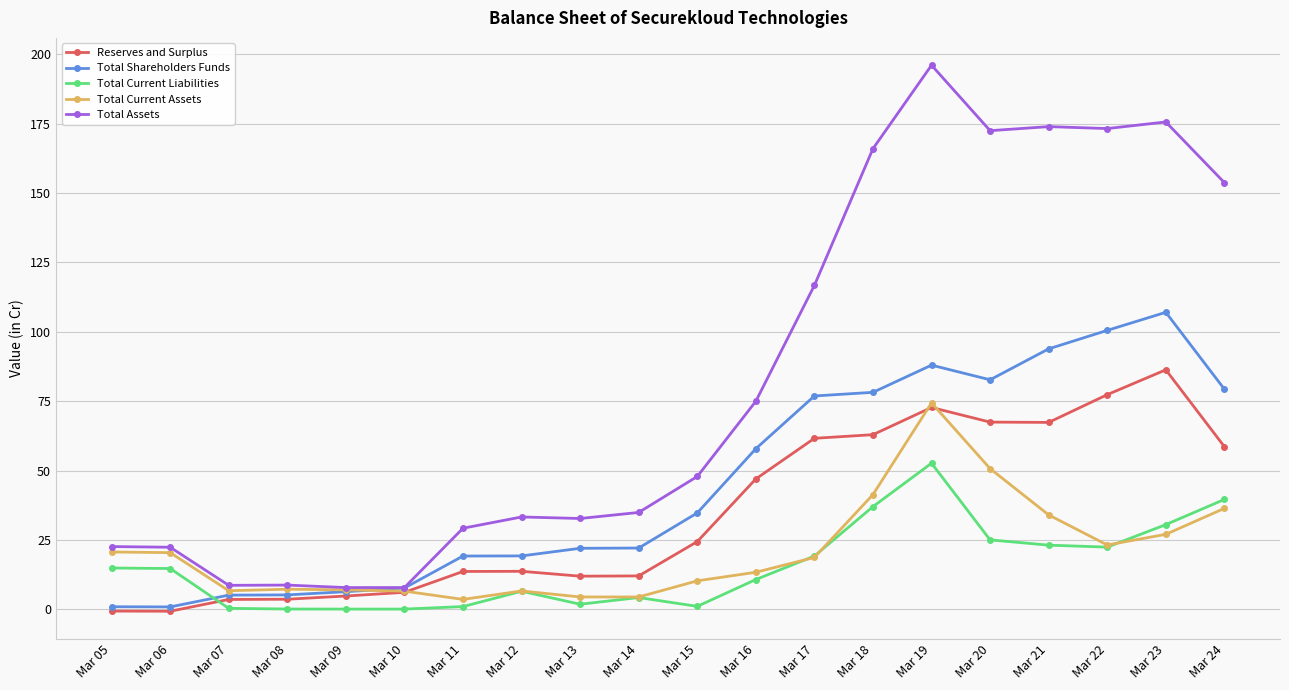

How many lines are shown in the chart?

5